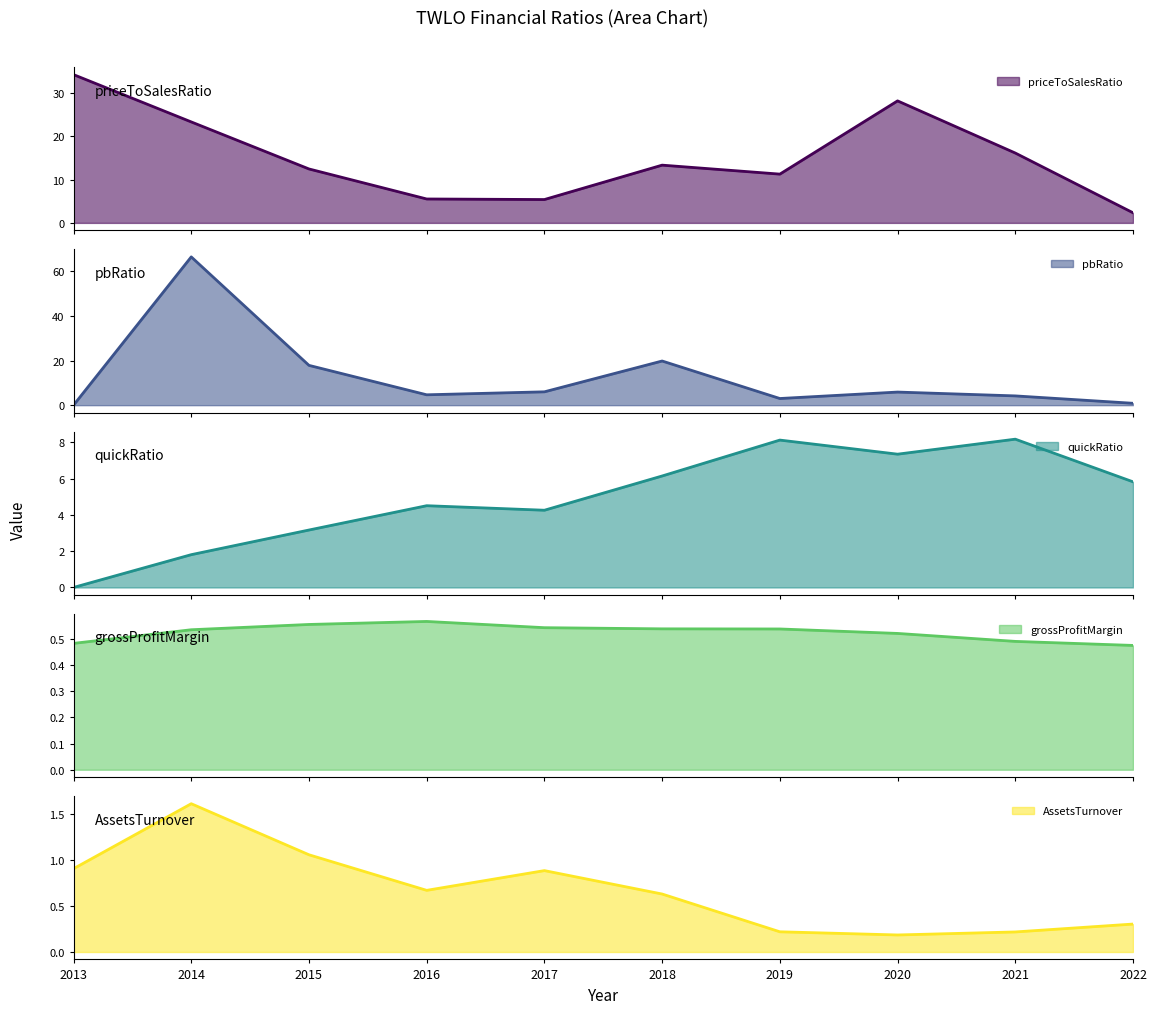

Reading right to left, transcribe all the data shown in this chart.

priceToSalesRatio: 2022=2.3	2021=16.1	2020=28.2	2019=11.3	2018=13.3	2017=5.4	2016=5.5	2015=12.5	2014=23.3	2013=34.3
pbRatio: 2022=0.8	2021=4.2	2020=5.9	2019=3.0	2018=19.8	2017=6.0	2016=4.7	2015=17.8	2014=66.4	2013=0.0
quickRatio: 2022=5.8	2021=8.2	2020=7.3	2019=8.1	2018=6.1	2017=4.3	2016=4.5	2015=3.2	2014=1.8	2013=0.0
grossProfitMargin: 2022=0.5	2021=0.5	2020=0.5	2019=0.5	2018=0.5	2017=0.5	2016=0.6	2015=0.6	2014=0.5	2013=0.5
AssetsTurnover: 2022=0.3	2021=0.2	2020=0.2	2019=0.2	2018=0.6	2017=0.9	2016=0.7	2015=1.1	2014=1.6	2013=0.9